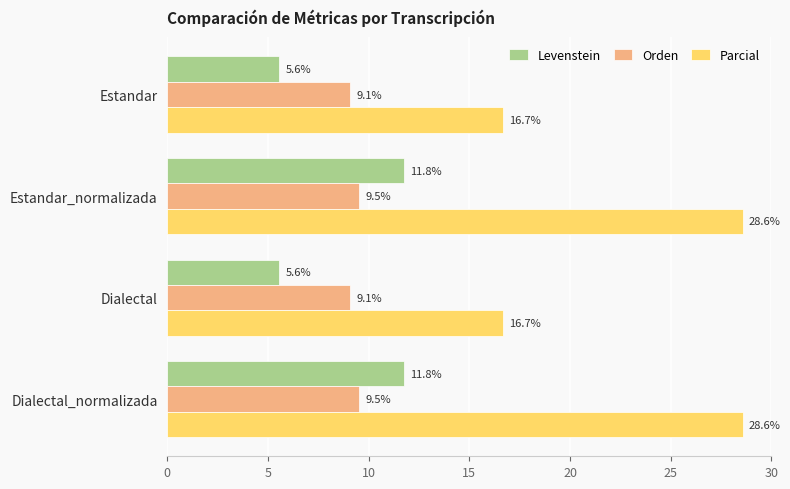

What is the sum of all Orden values?

37.2